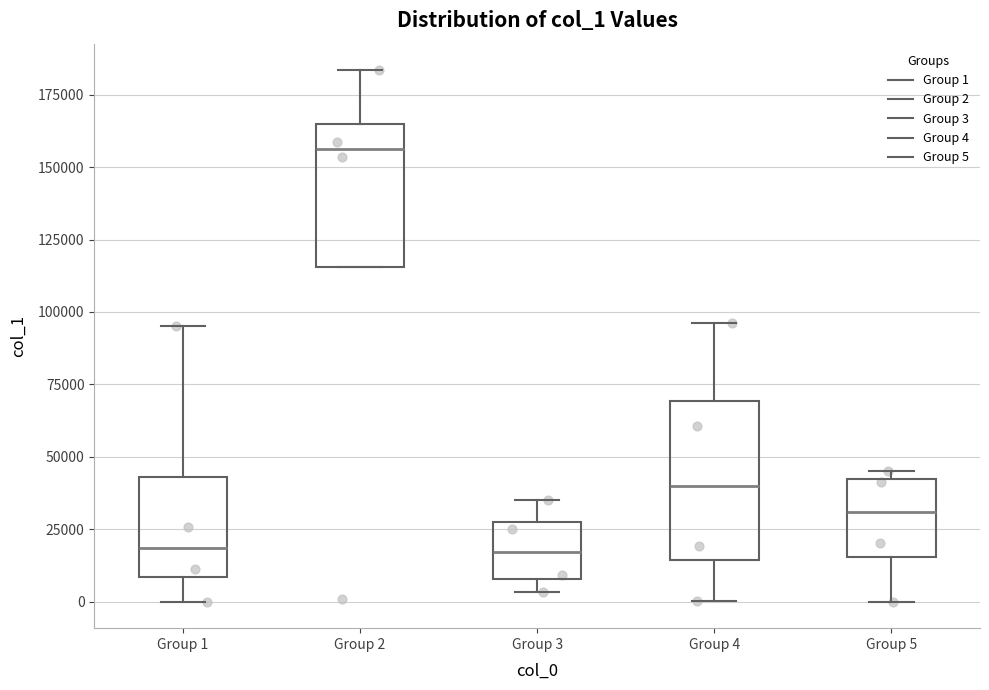

Reading left to right, transcribe this box plot: for each box, give where its median line is, the range the box spans, and where its two whiskers end, as read against the y-axis. The values are not printed on the chart, so give them approximately, as read against the axis.

Group 1: median 20000, box 10000 to 45000, whiskers 0 to 95000
Group 2: median 155000, box 115000 to 165000, whiskers 115000 to 185000
Group 3: median 15000, box 10000 to 30000, whiskers 5000 to 35000
Group 4: median 40000, box 15000 to 70000, whiskers 0 to 95000
Group 5: median 30000, box 15000 to 40000, whiskers 0 to 45000